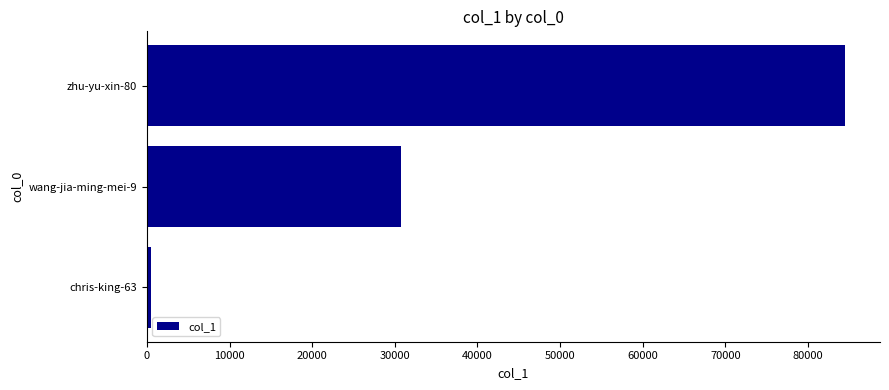

Reading bottom to top, transcribe all the data shown in this chart.

542	30741	84498